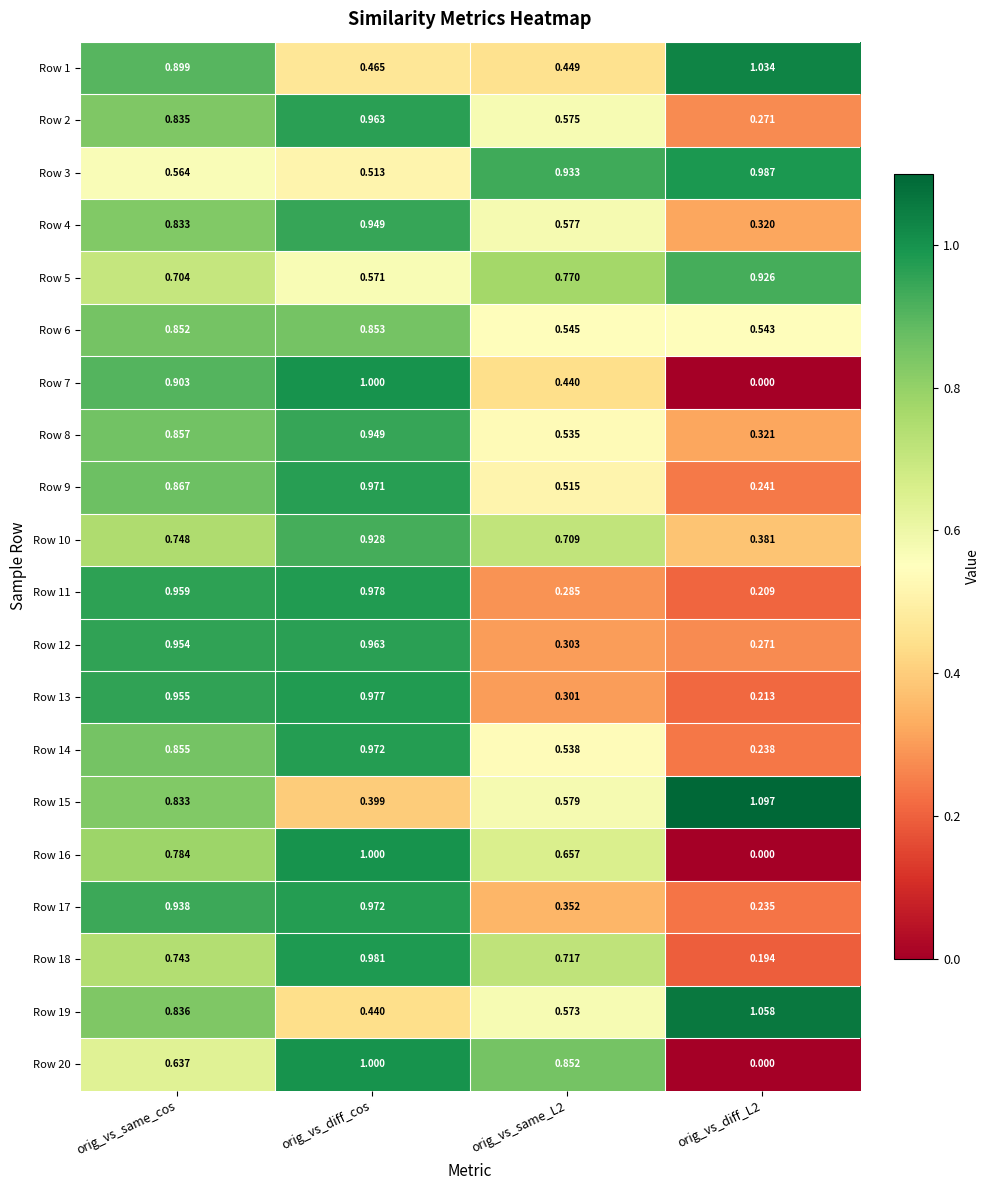

At which label does Row 8 reach its peak?

orig_vs_diff_cos